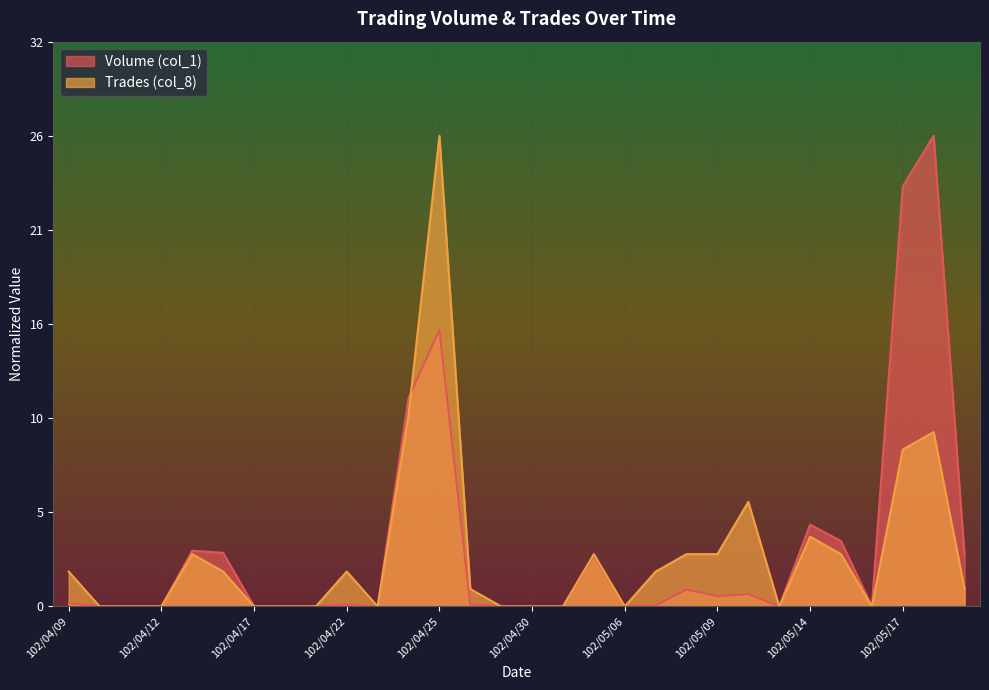

List the series in order of their overall mean, lowest first.

Trades (col_8), Volume (col_1)